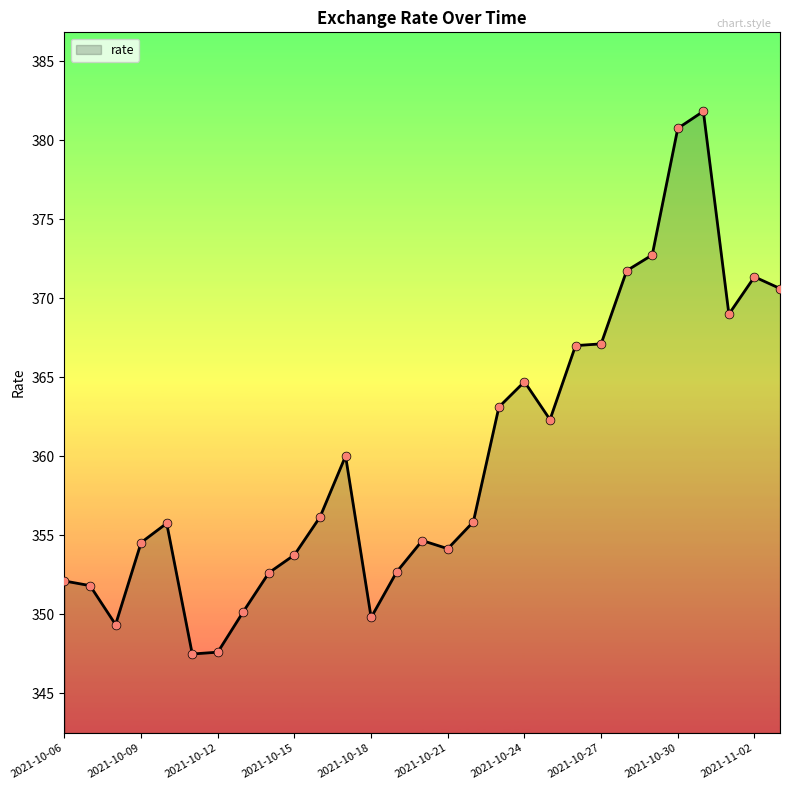

What is the difference between the maximum and minimum values?

34.4